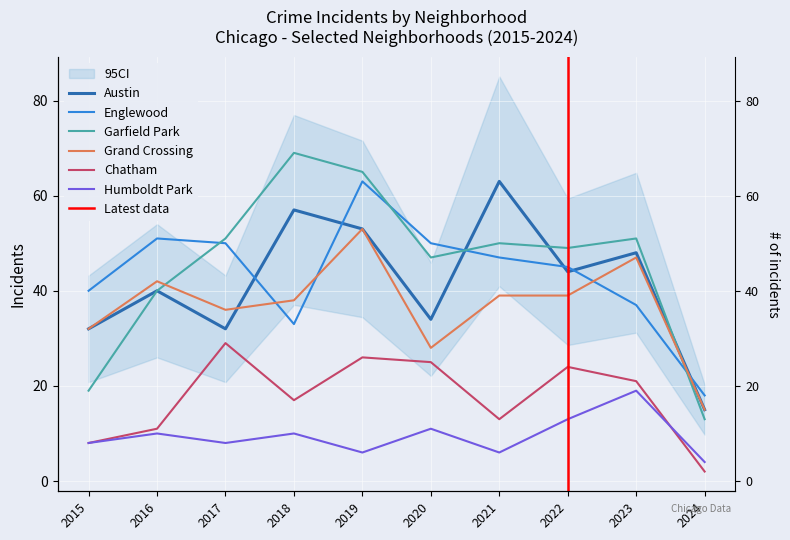

What is the approximate value of Humboldt Park at 2020?

11